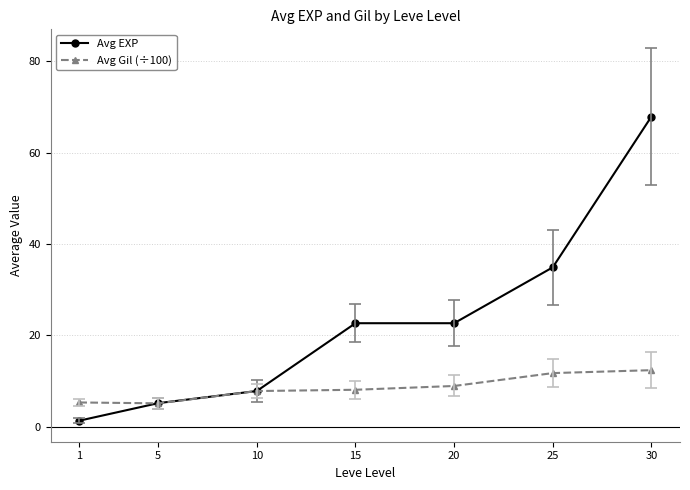

What is the value of the Avg EXP point at the 7th from the left?

67.9